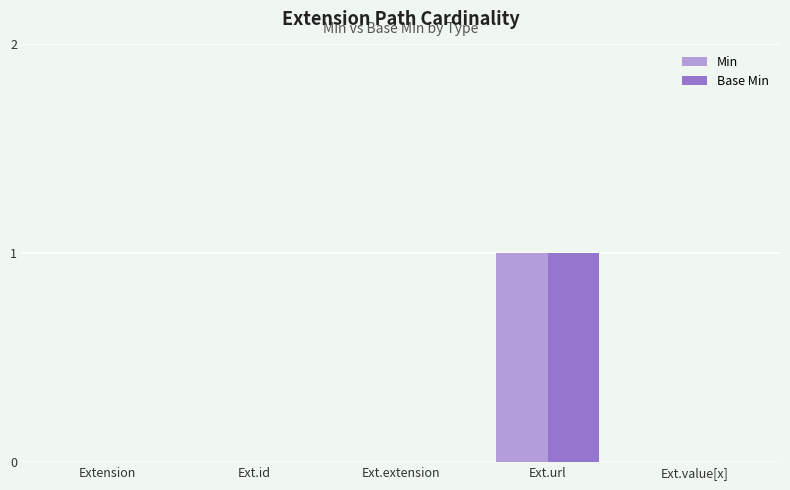

At which category is the sum across all series the highest?

Ext.url